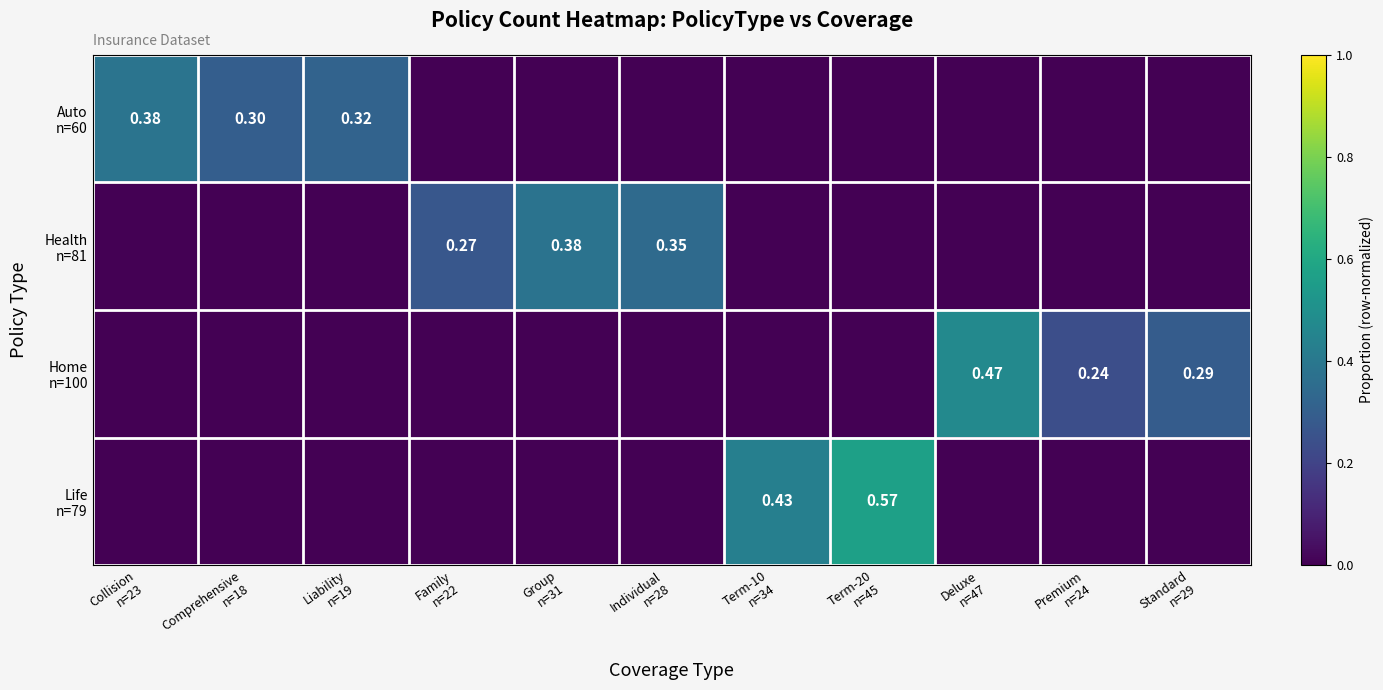

What is the average value of the Health n=81 series?

0.1